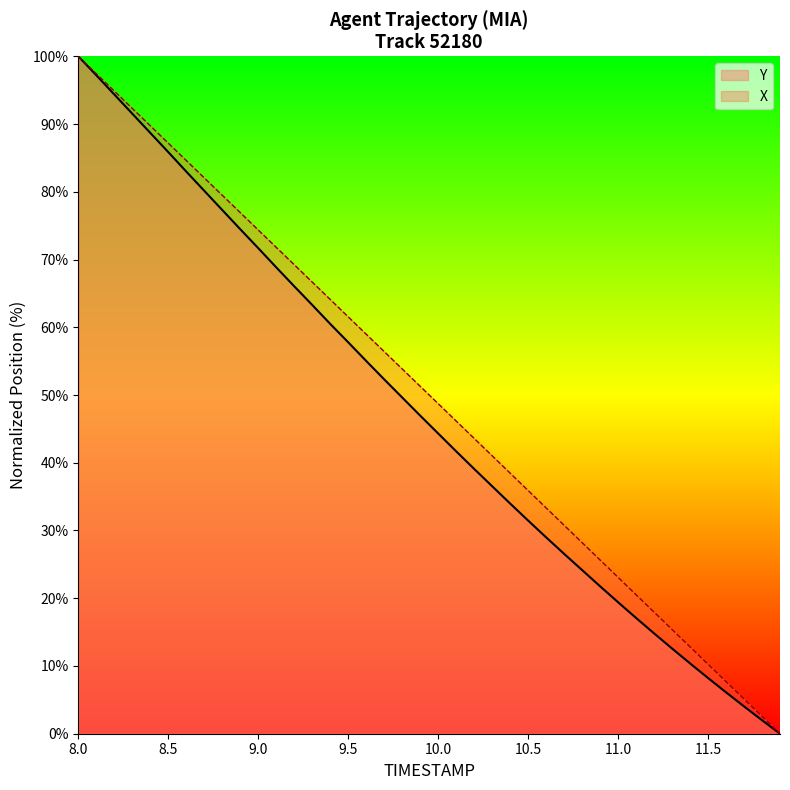

At which category is the sum across all series the highest?

8.0